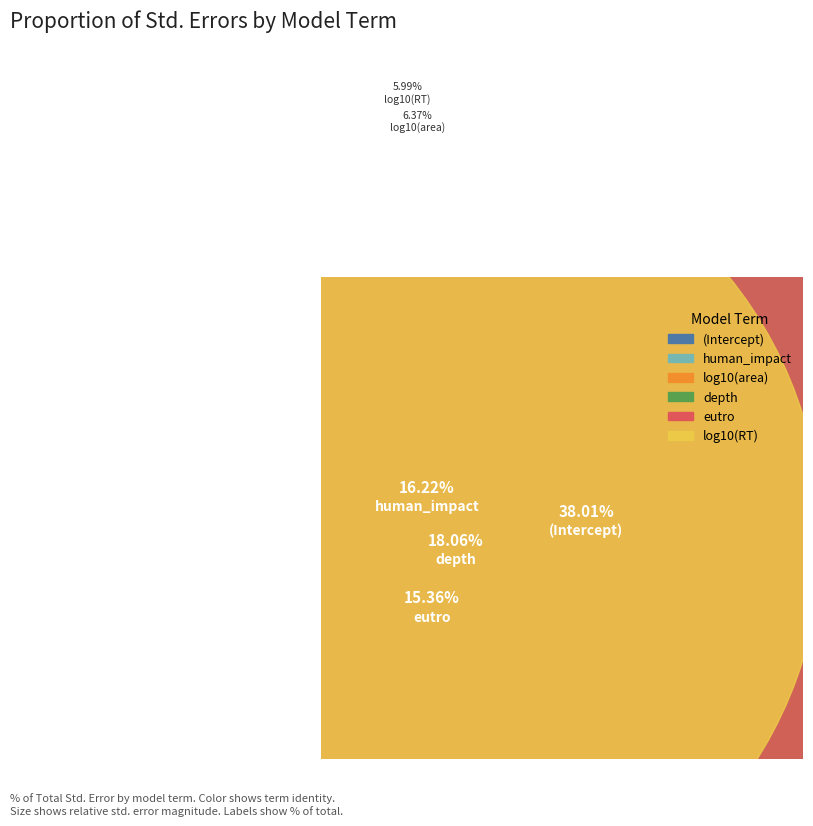

Which slice is the largest?

(Intercept)